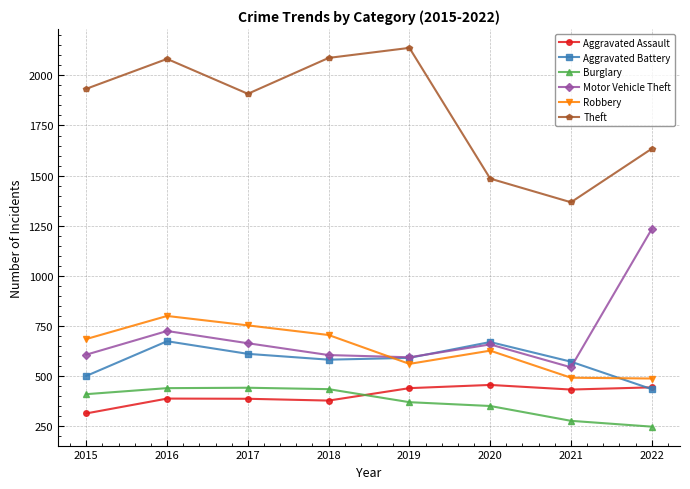

What is the total value across all series at 2015?

4450